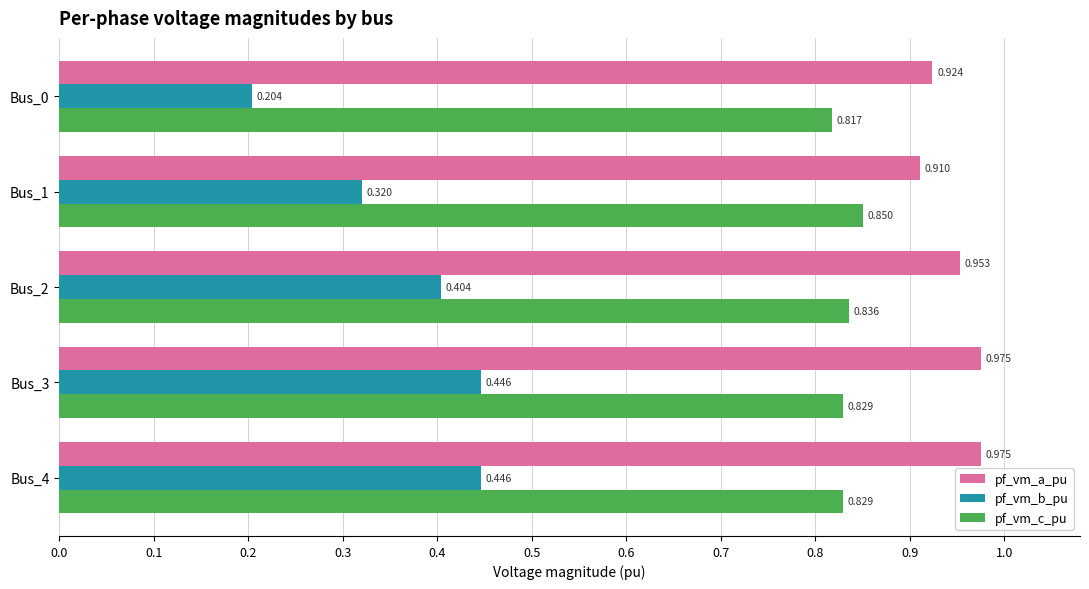

Which label corresponds to the smallest value in the chart?

Bus_0